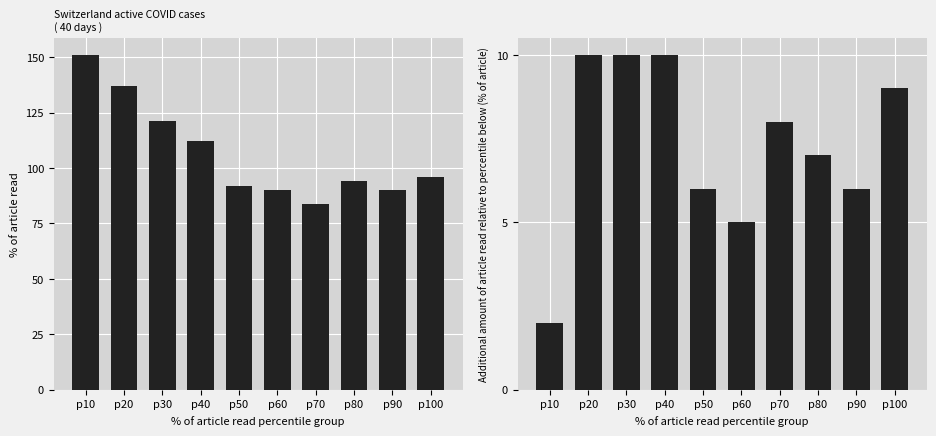

Which series changed the most between p10 and p80?

CH